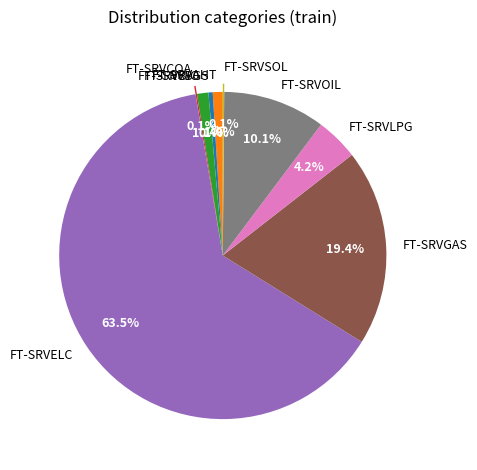

Which category accounts for the majority?

FT-SRVELC